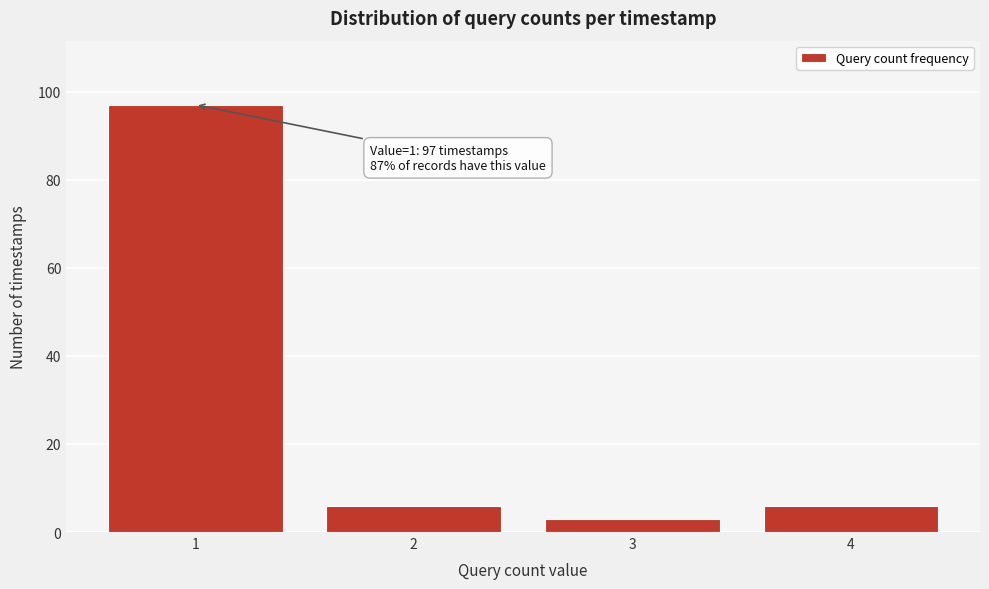

Reading left to right, what are all the values shown in this chart?

1=97	2=6	3=3	4=6